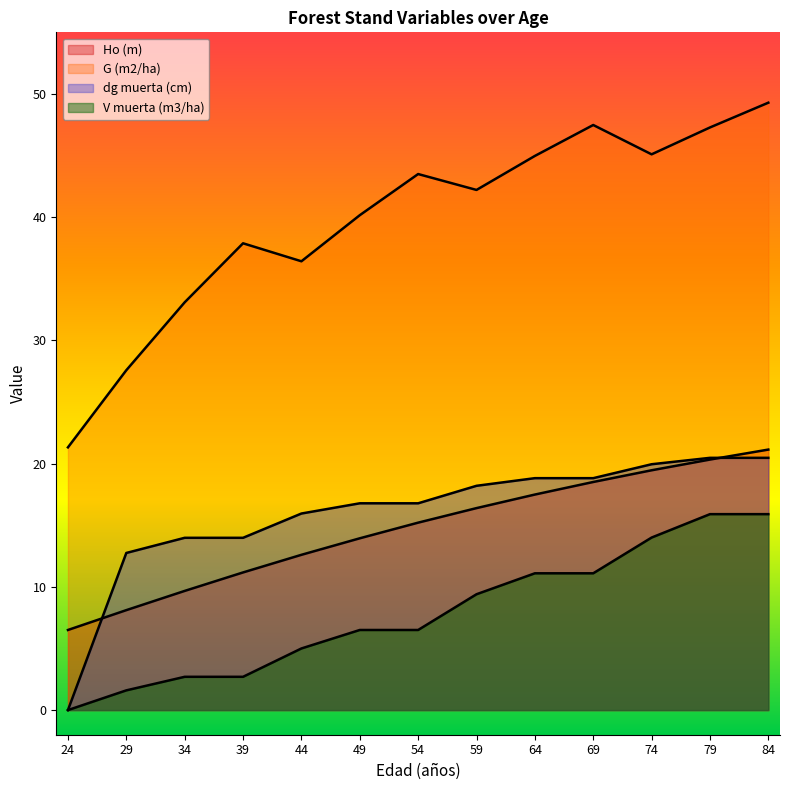

Which series has the widest spread of values?

G (m2/ha)